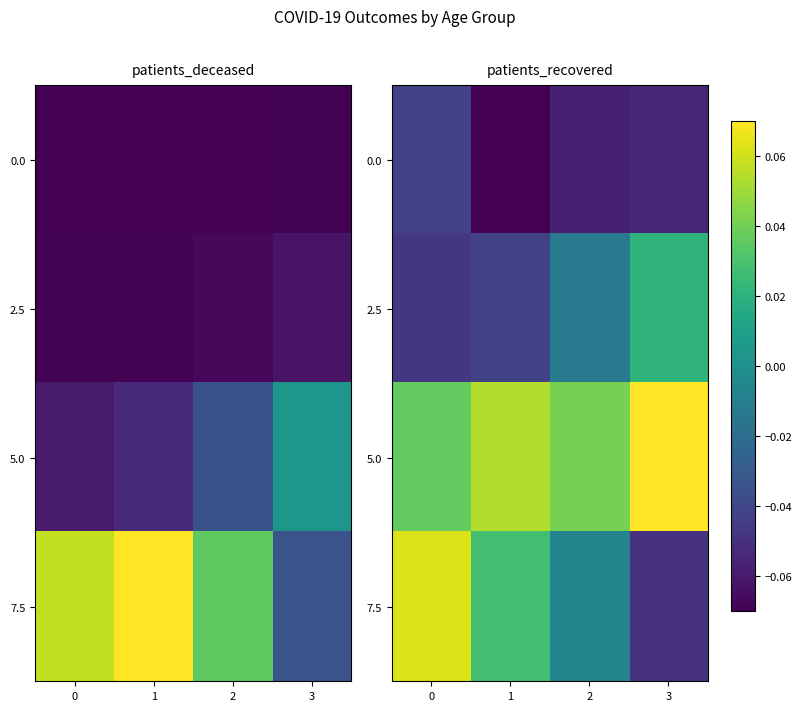

True or false: 2.5 has a value of -0.1 at 1.

False